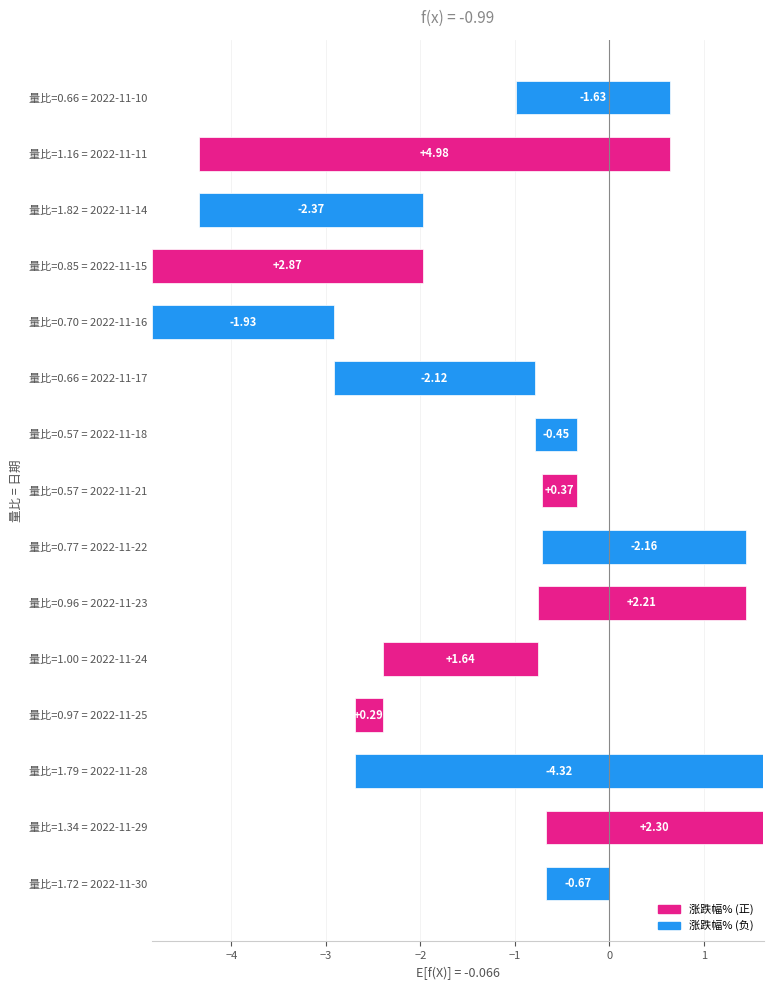

How many values are above zero?

7